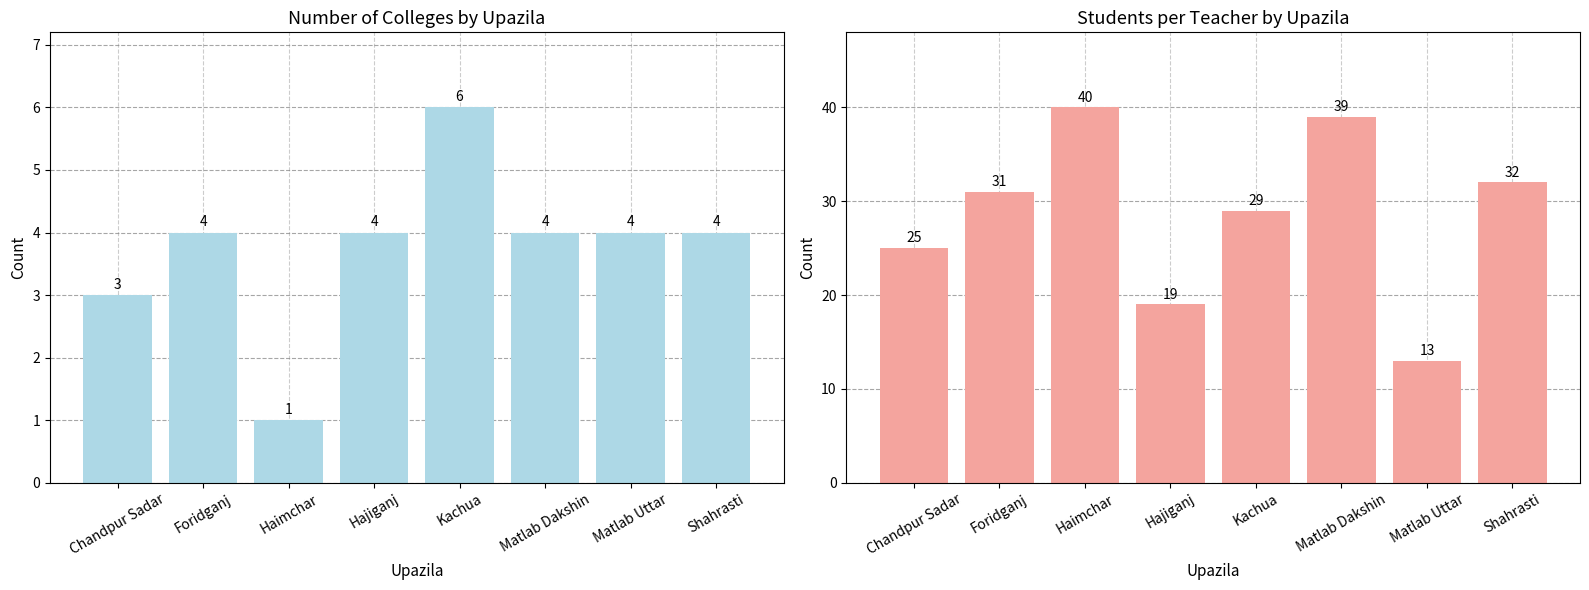

At which category does the chart reach its minimum across all series?

Haimchar